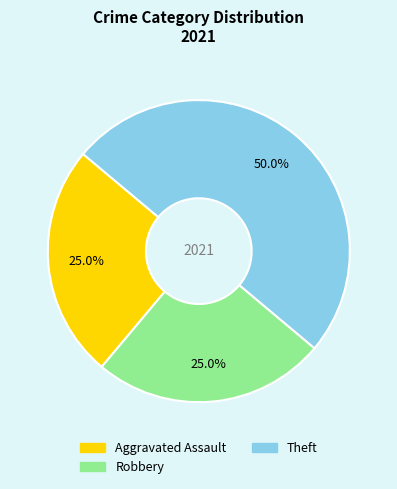

How many slices are in this pie chart?

3